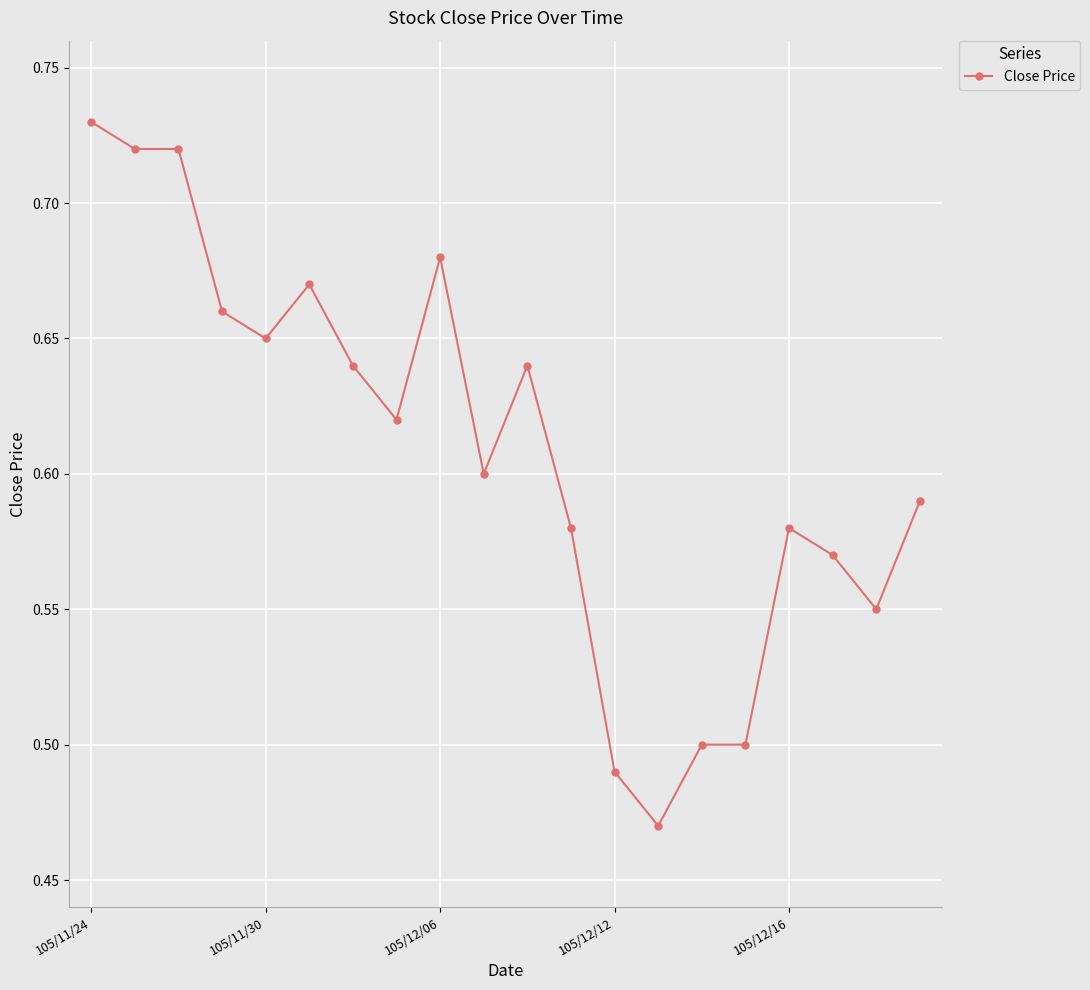

How many distinct data groups are displayed?

1